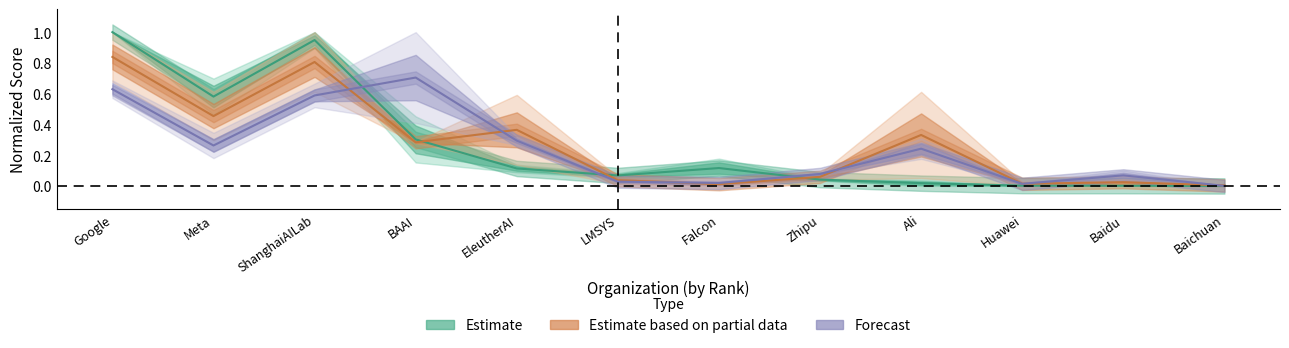

At which category does the chart reach its minimum across all series?

Baichuan